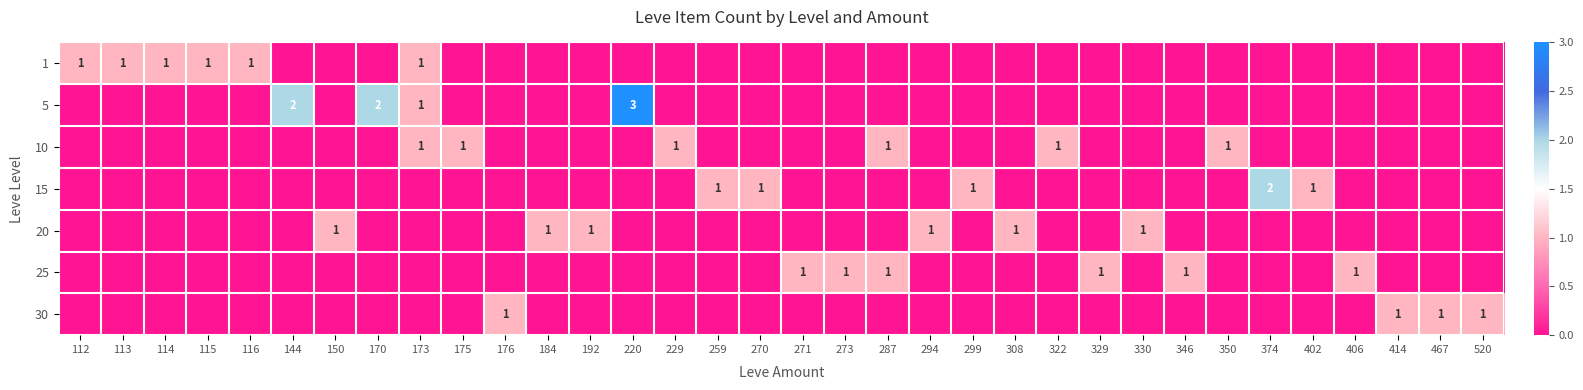

The value of 1 at 113 is 1. True or false?

True